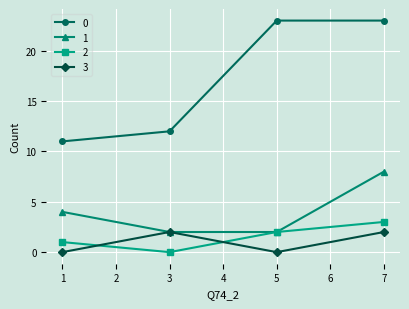

At which category does 3 reach its first local peak?

3